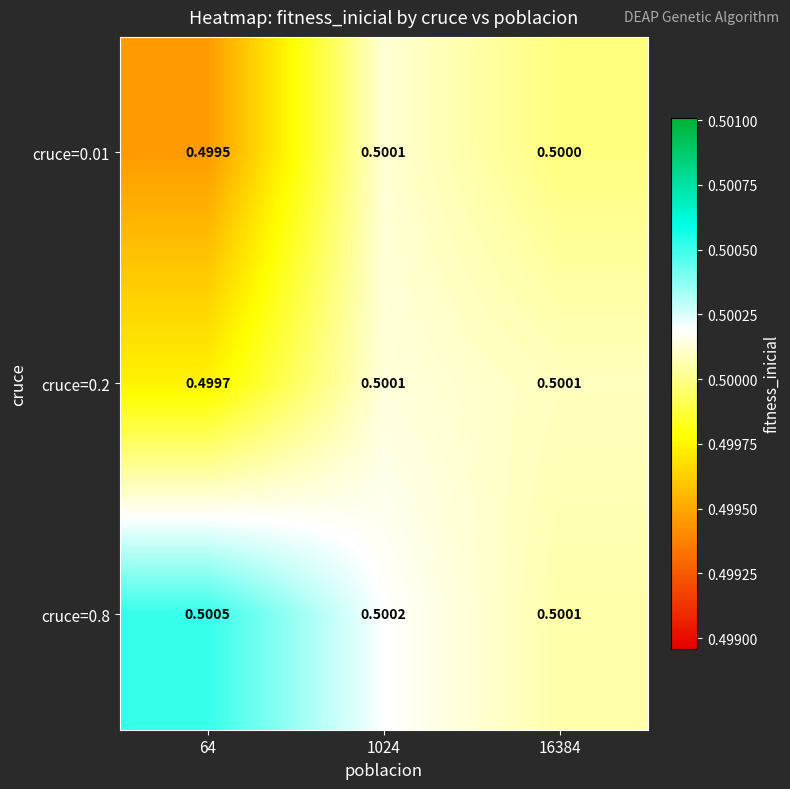

Is the value of cruce=0.2 at 16384 greater than the value of cruce=0.8 at 64?

No